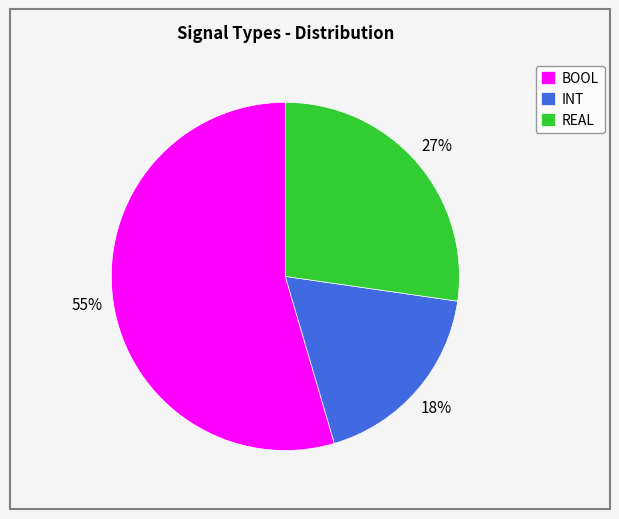

Which has a higher value, BOOL or REAL?

BOOL